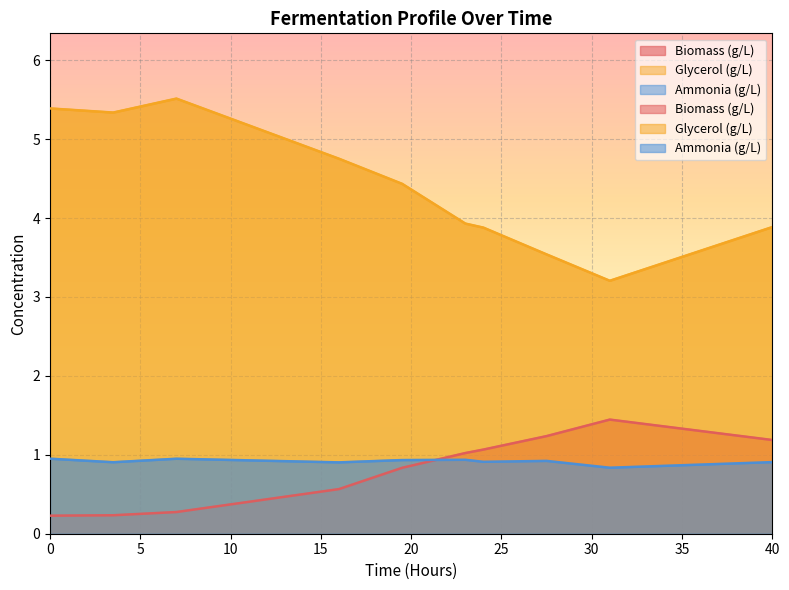

True or false: Glycerol (g/L) and Ammonia (g/L) cross at least once.

False